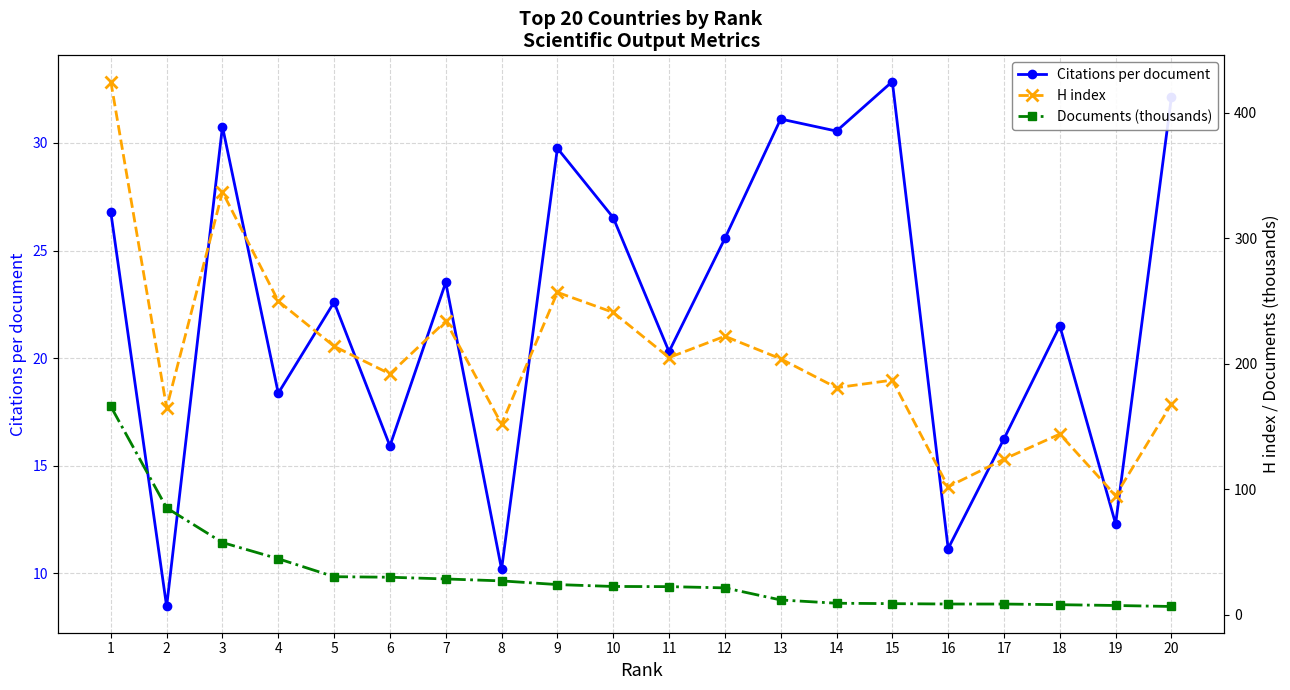

At how many categories does at least one series exceed 338?

1